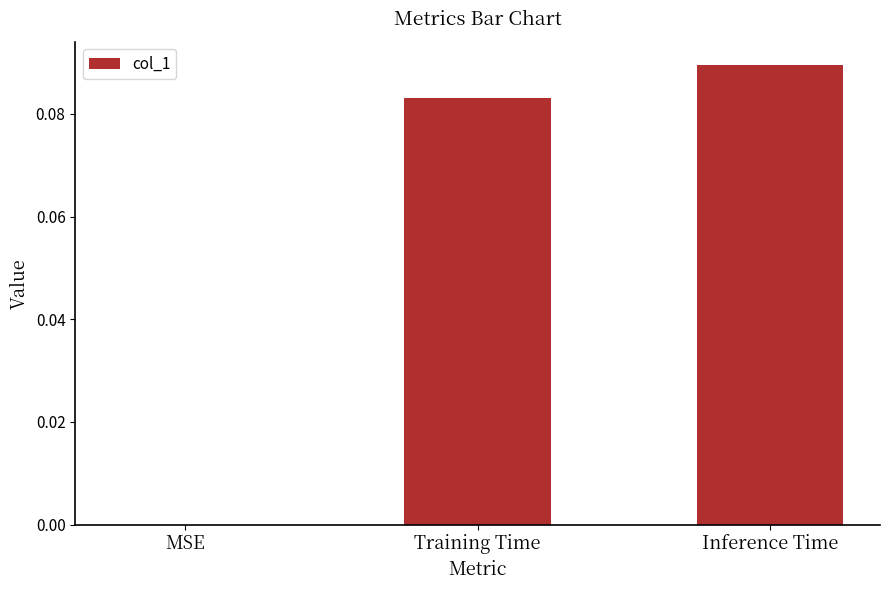

The value at MSE is 0.0. True or false?

True